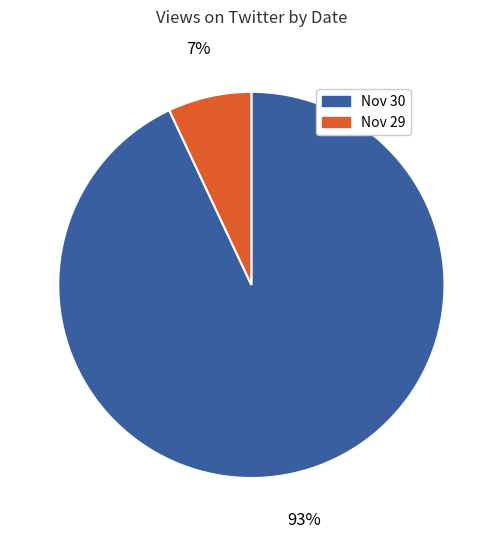

Does any single category account for the majority?

Yes